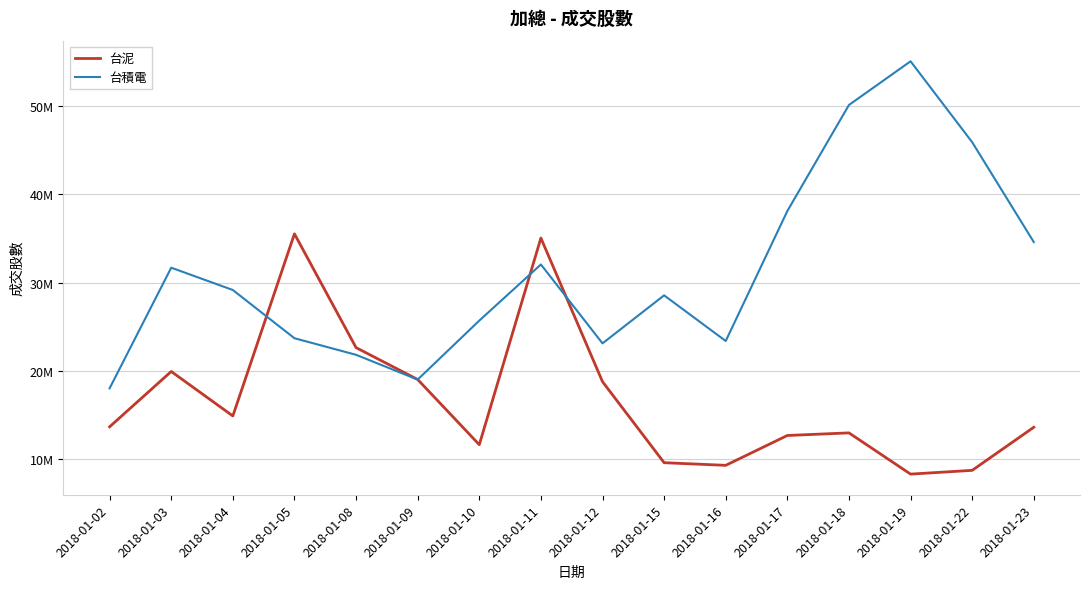

Where do 台積電 and 台泥 first cross each other?

2018-01-04 and 2018-01-05